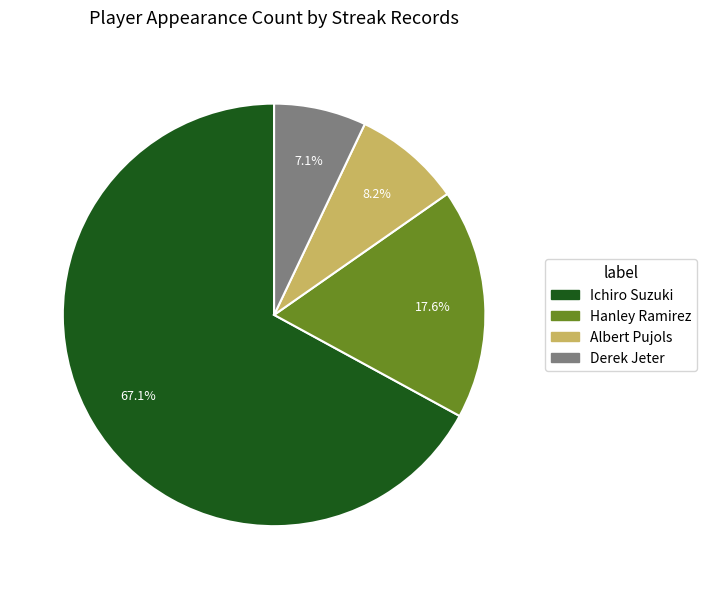

What is the ratio of the value at Ichiro Suzuki to the value at Hanley Ramirez?

3.8